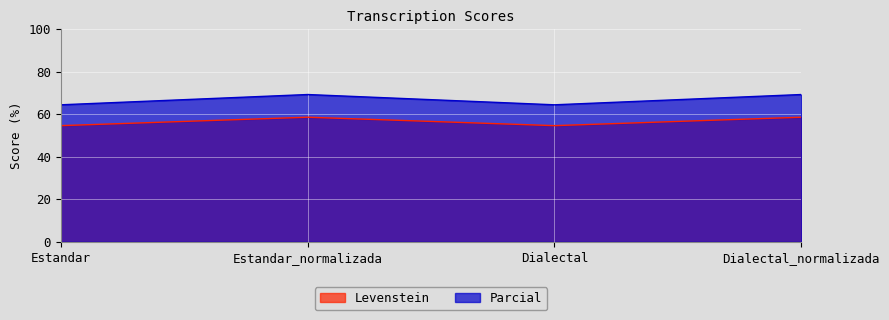

How many interior local valleys does the Levenstein series have?

1